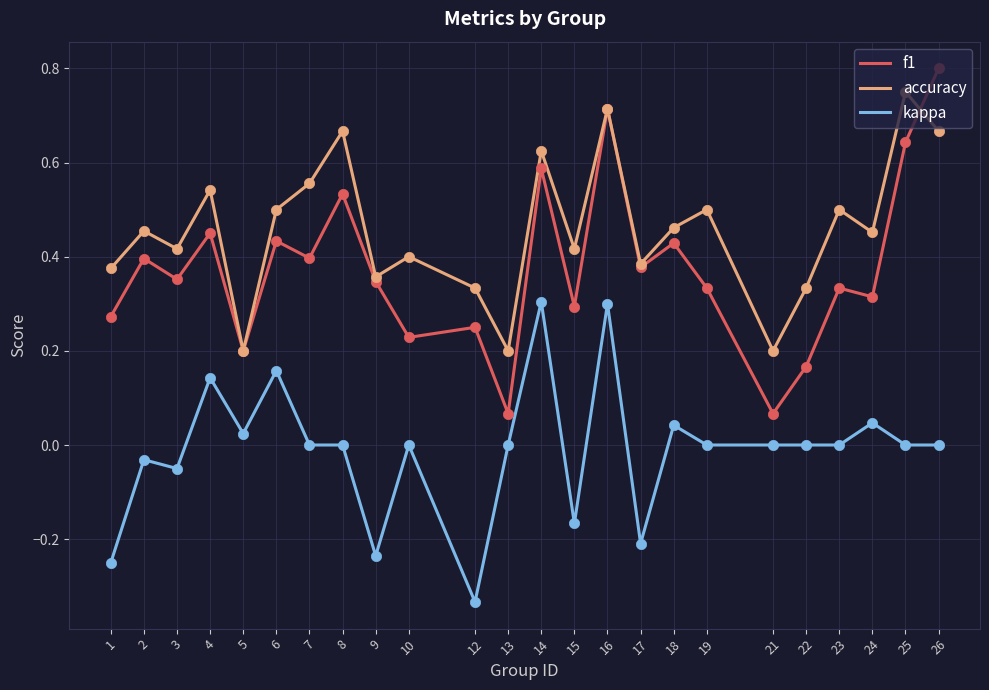

At which category is the sum across all series the highest?

16